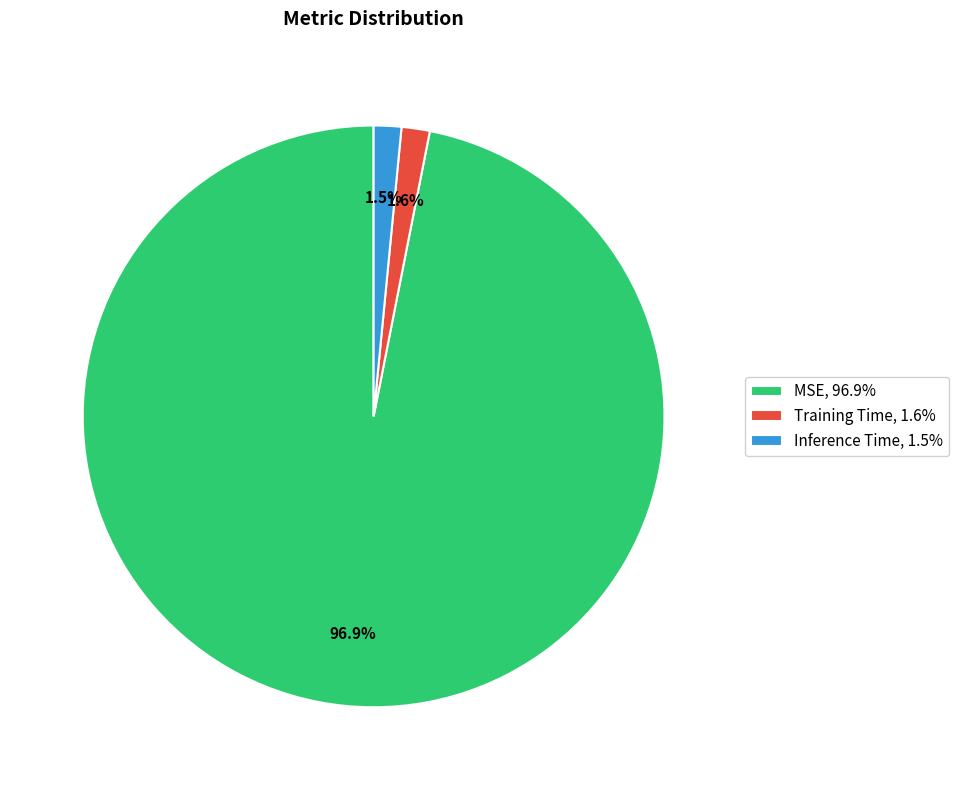

Does MSE, 96.9% account for over 50% of the chart?

Yes